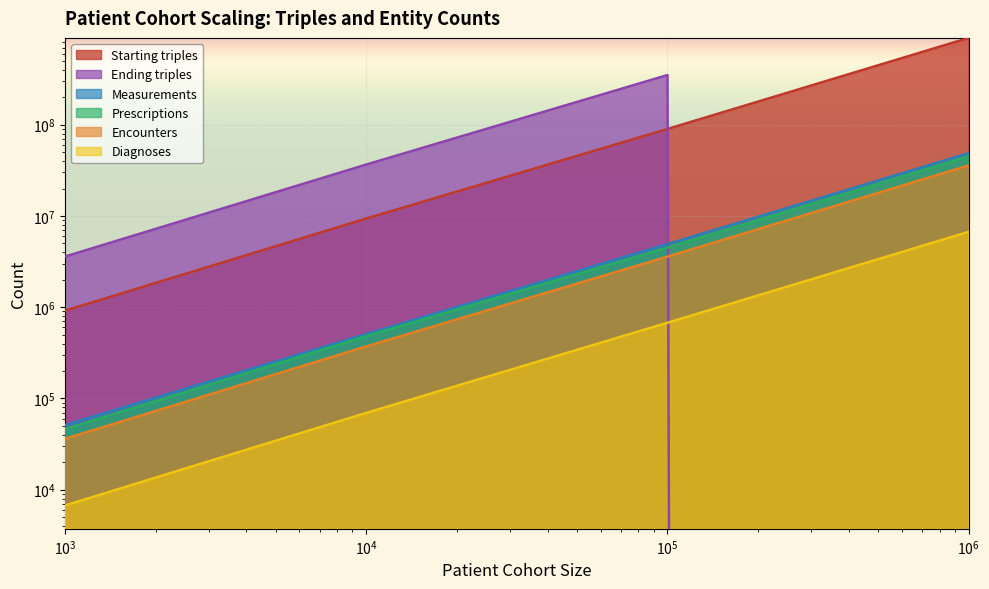

What is the difference between the second highest and minimum values in the Diagnoses series?

669271